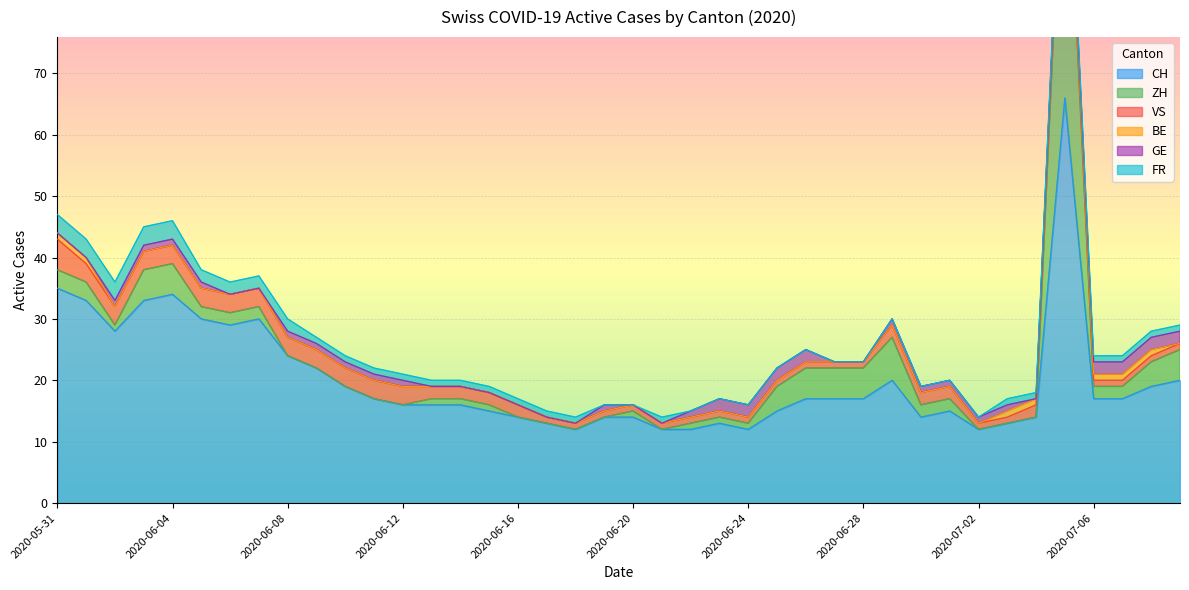

Between 2020-06-06 and 2020-06-19, which series saw the biggest shift?

CH